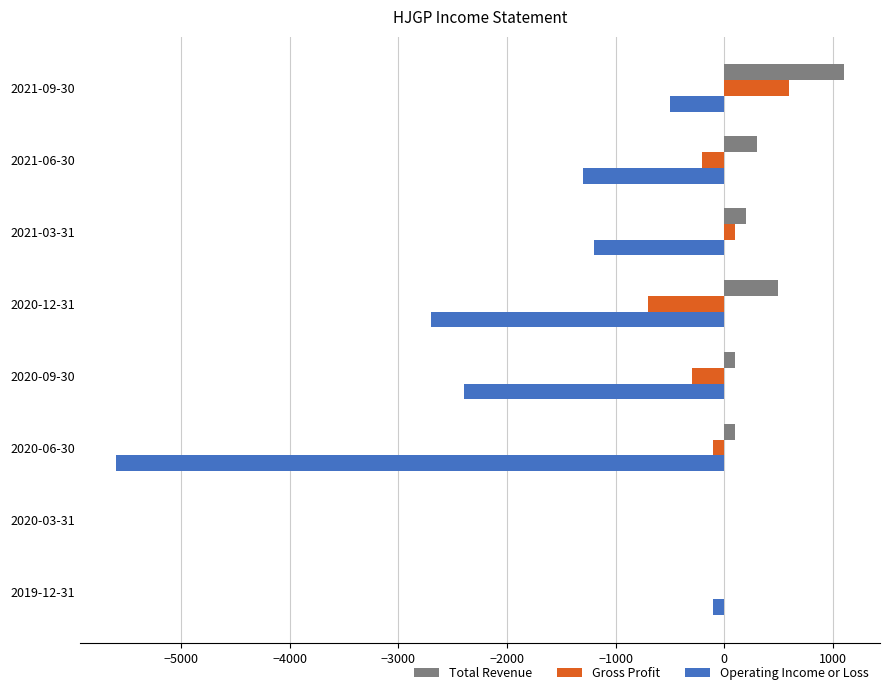

What is the highest value of the Gross Profit series?

600